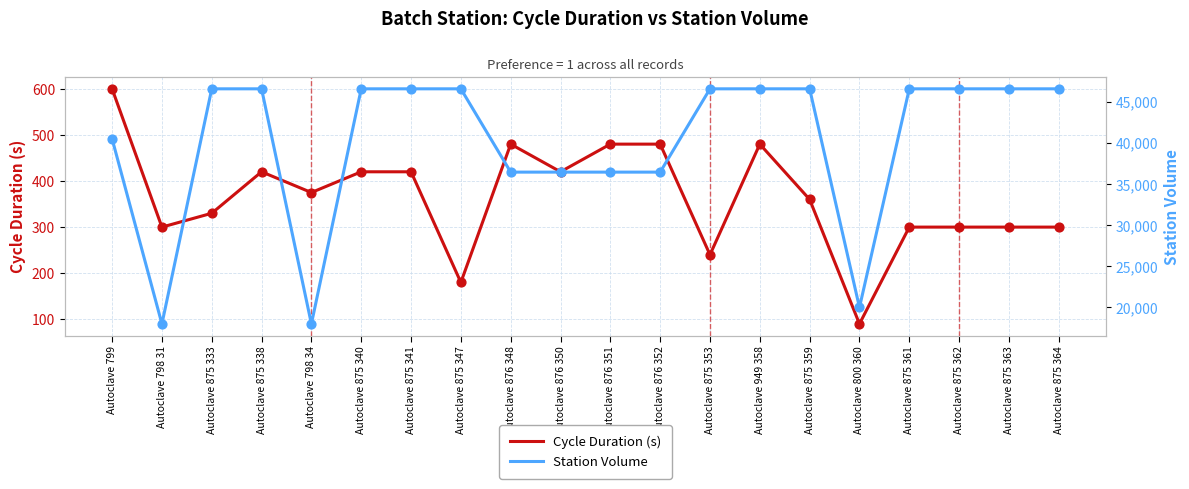

What are all the series names shown in the legend?

Cycle Duration (s), Station Volume